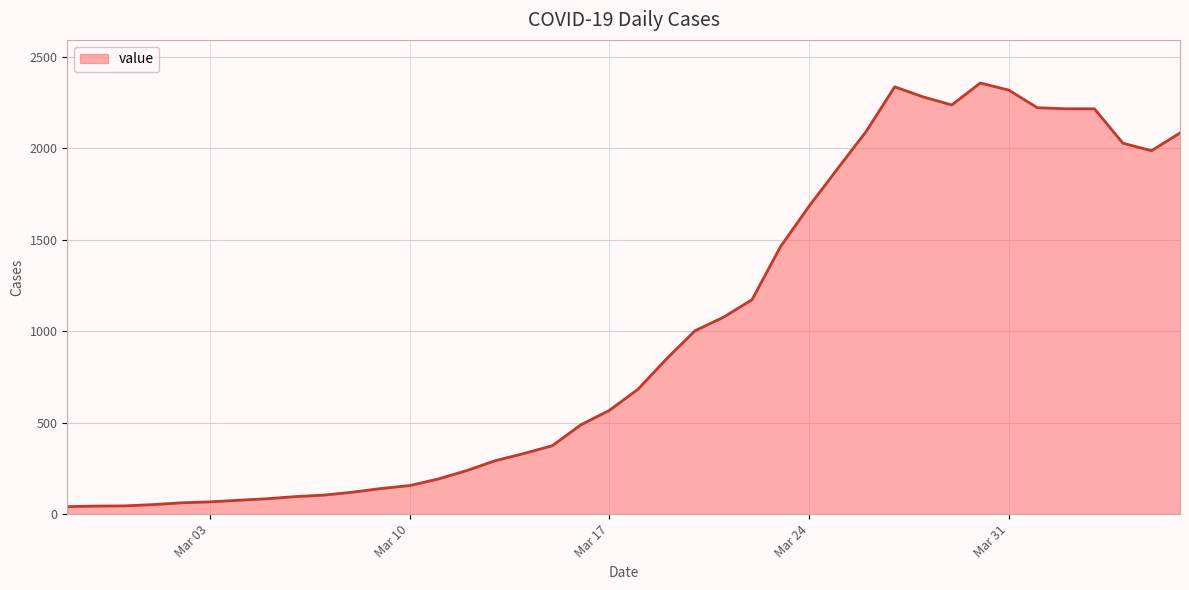

What is the maximum value shown in the chart?

2356